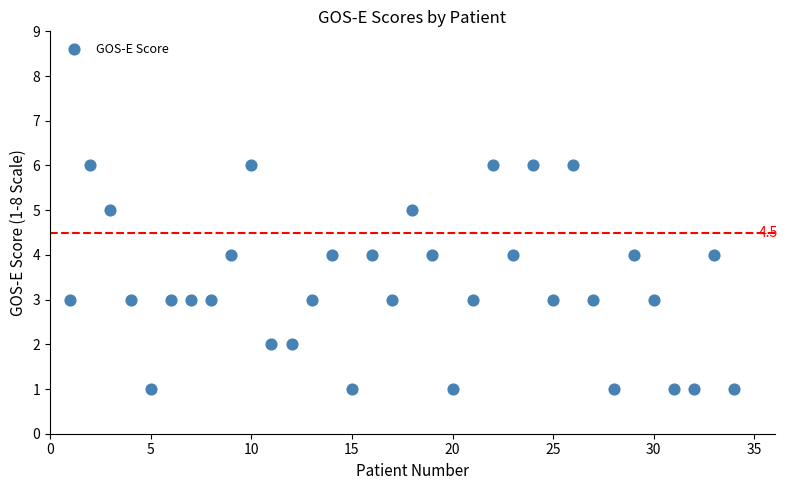

What is the range of Y values (max minus min)?

5